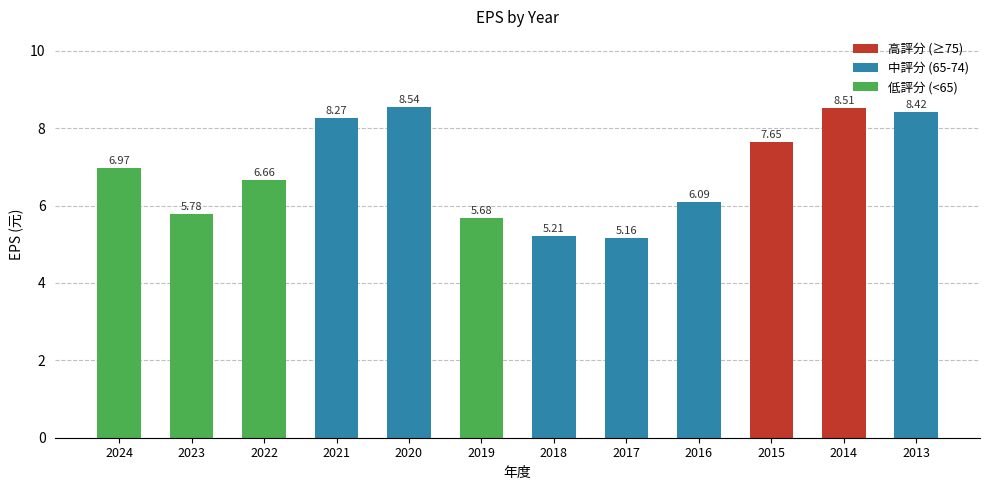

What is the average value?

6.9